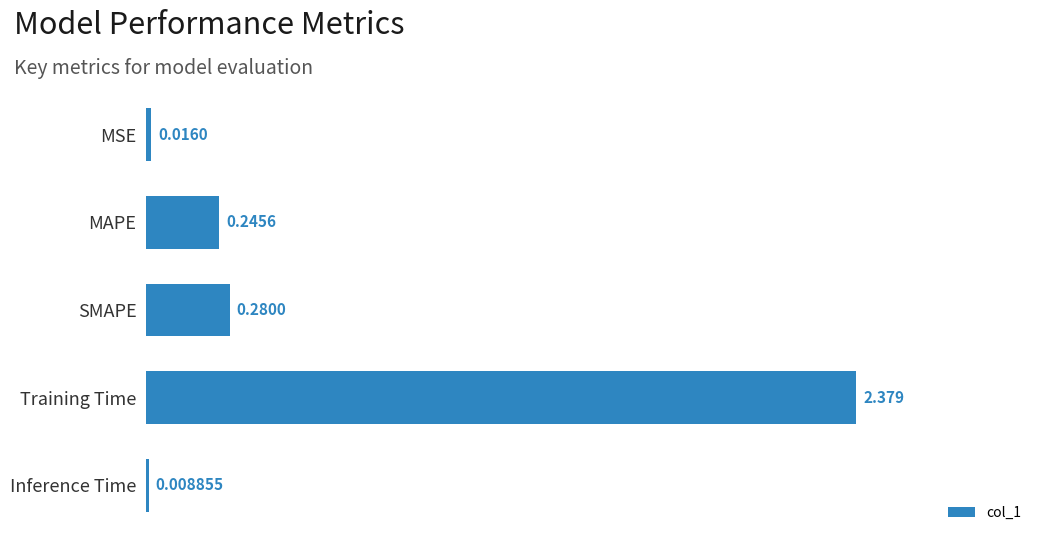

Does the chart contain stacked bars?

No